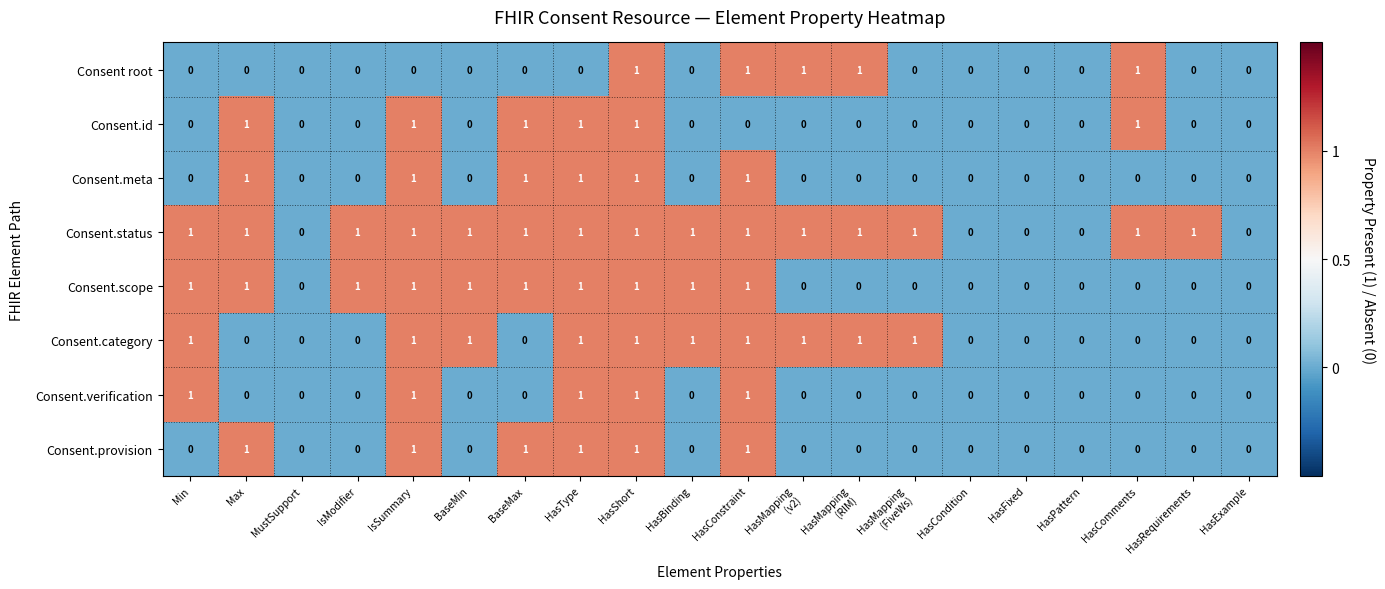

The Consent.scope series shows 1 at IsModifier. True or false?

True